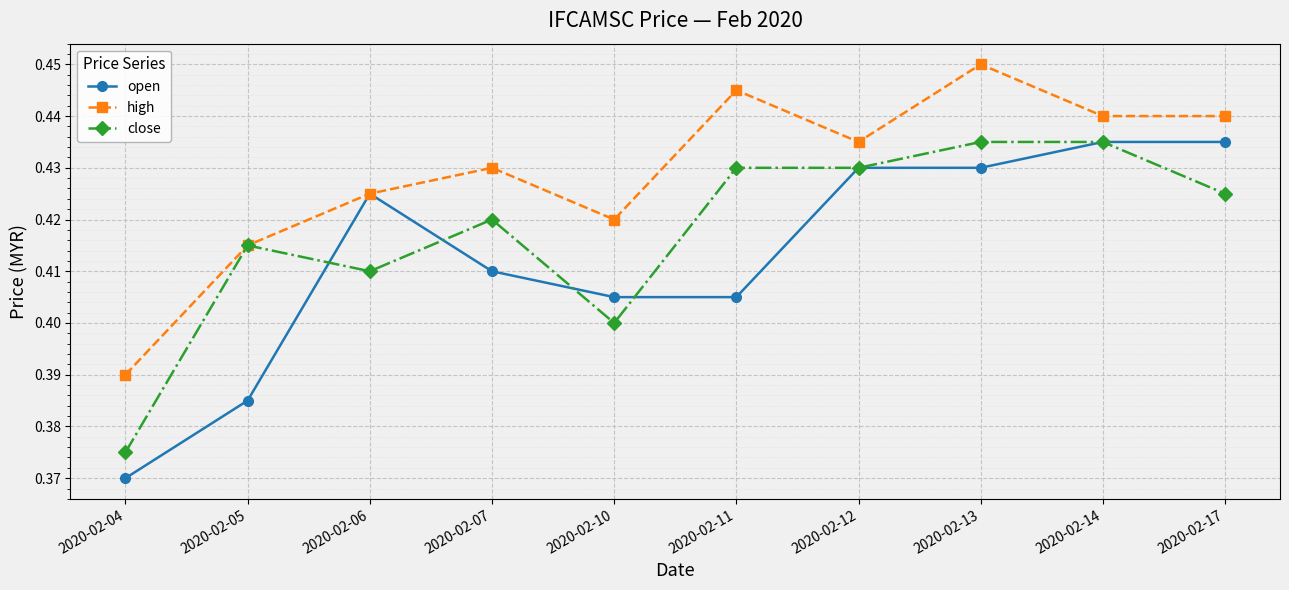

At which category does high reach its first local peak?

2020-02-07